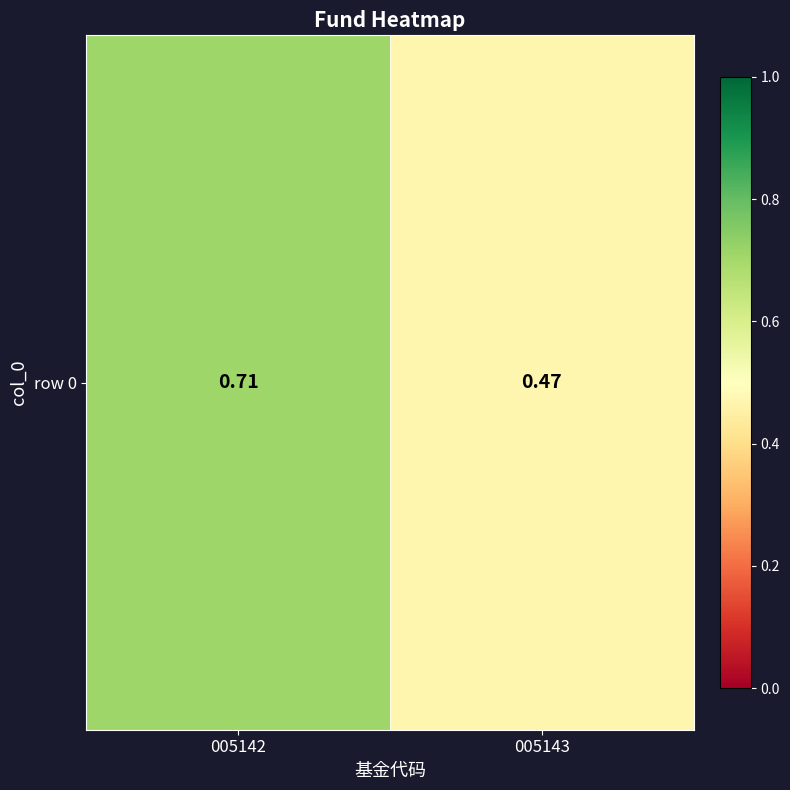

How many distinct data groups are displayed?

1